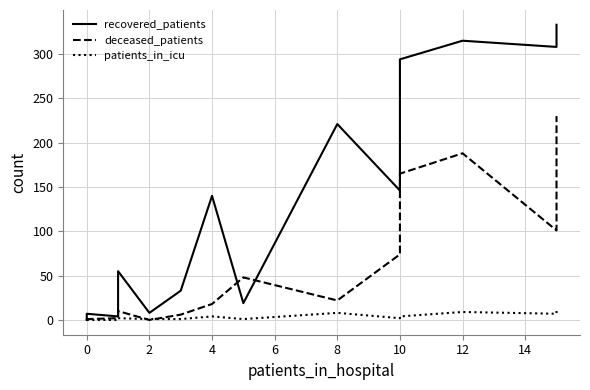

Between 10 and 15, which is larger?

15